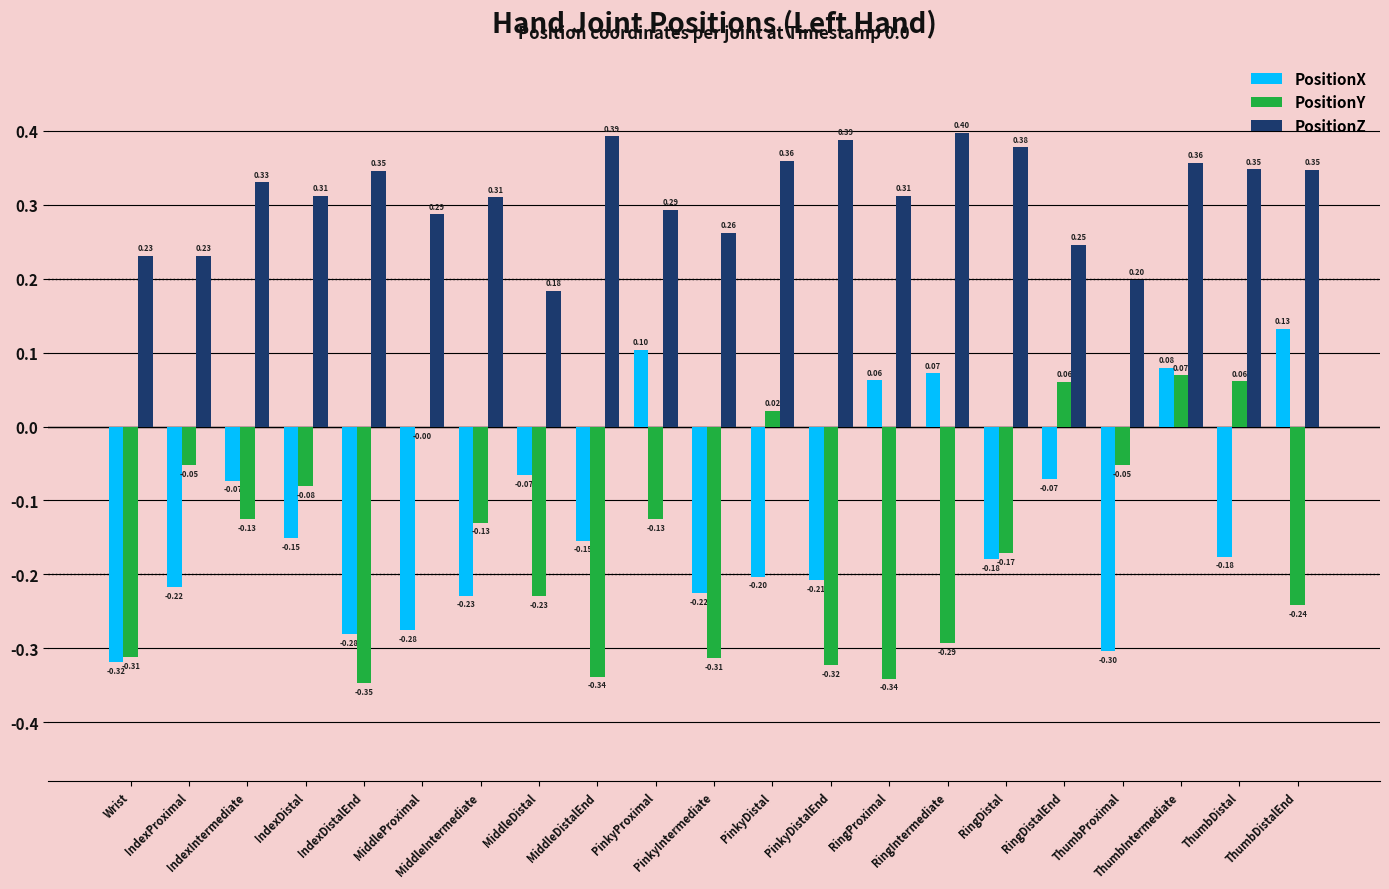

How many groups of bars are there?

21